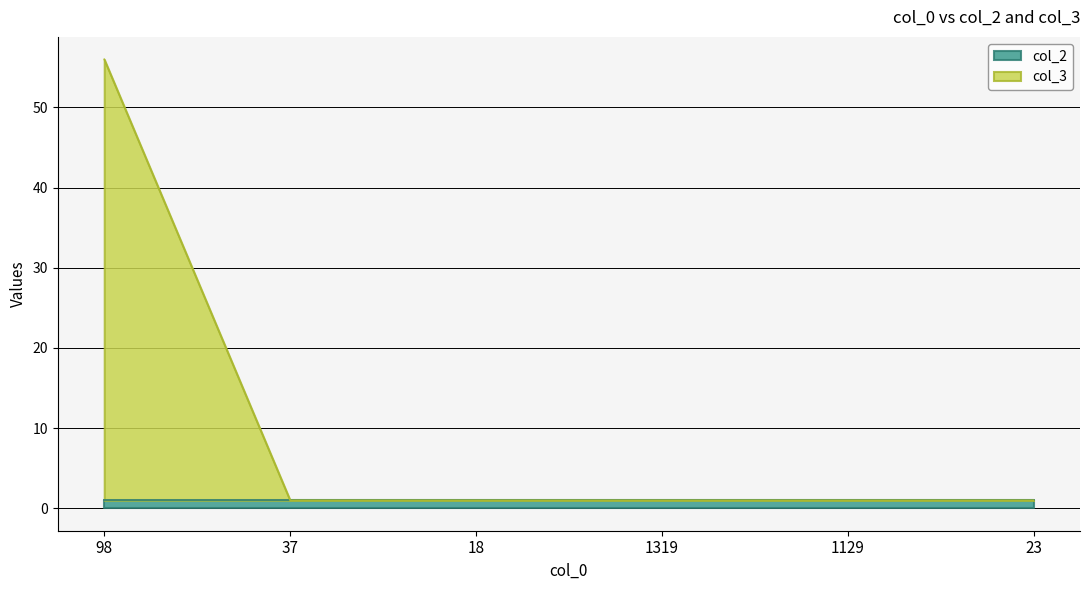

What is the label of the 2nd point from the left?

37